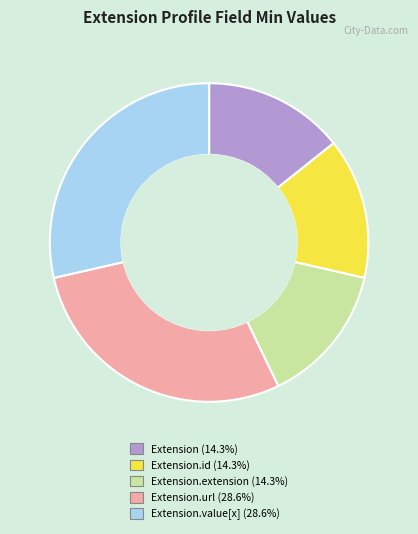

Is there a majority slice in this chart?

No